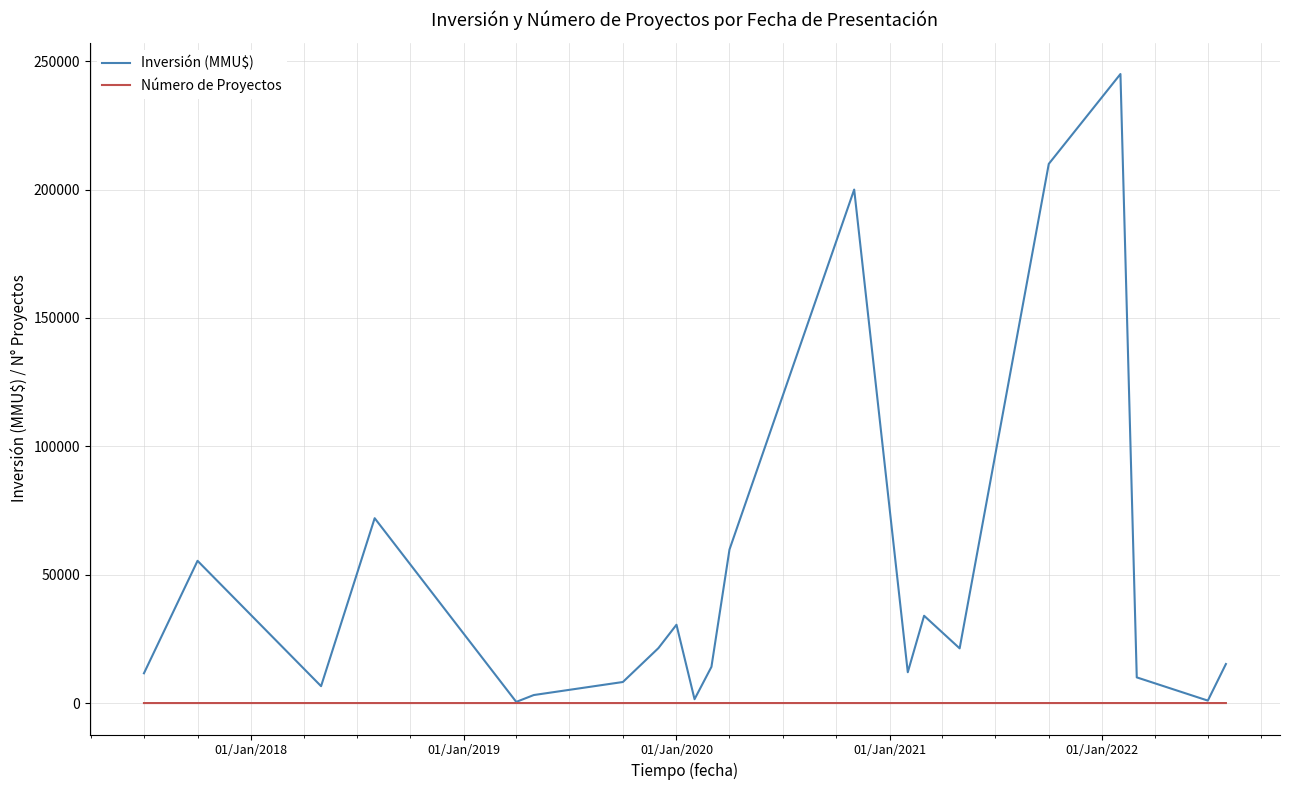

List the series in order of their overall mean, lowest first.

Número de Proyectos, Inversión (MMU$)